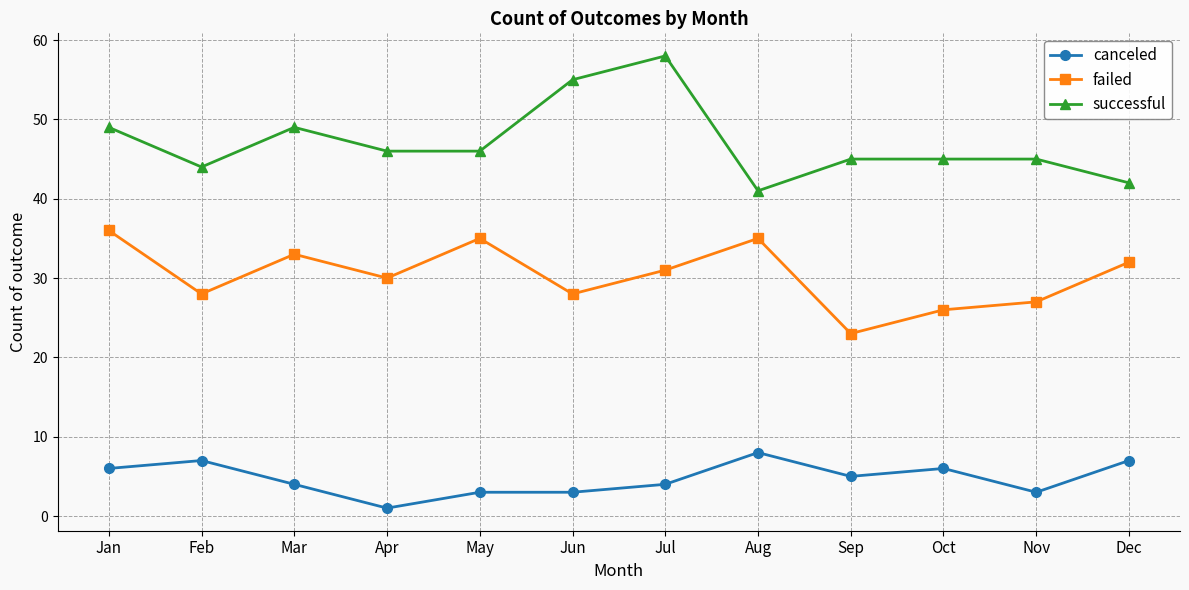

What is the difference between the maximum and minimum values in the failed series?

13